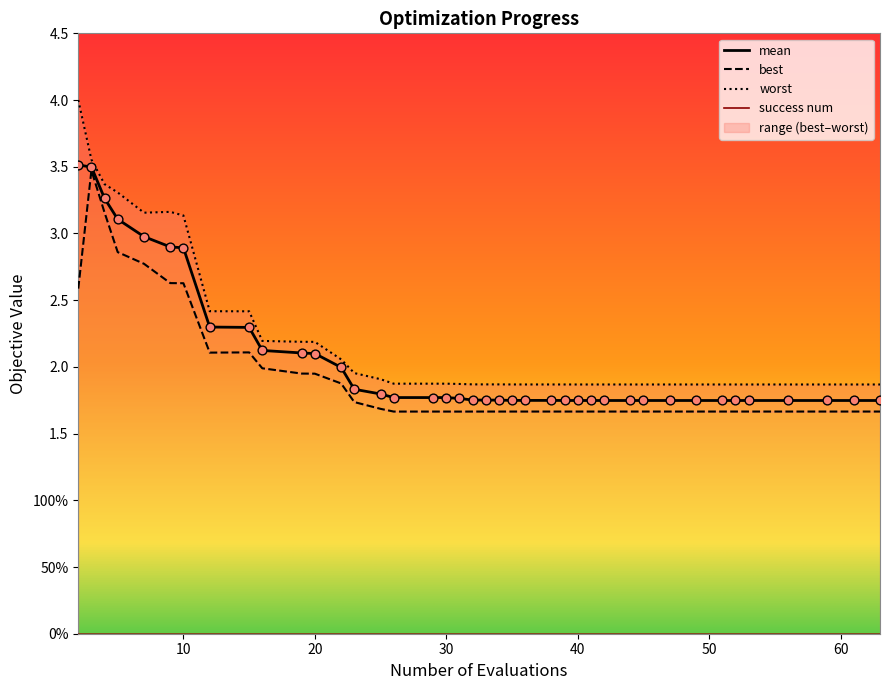

Which series reaches the minimum Y coordinate?

best